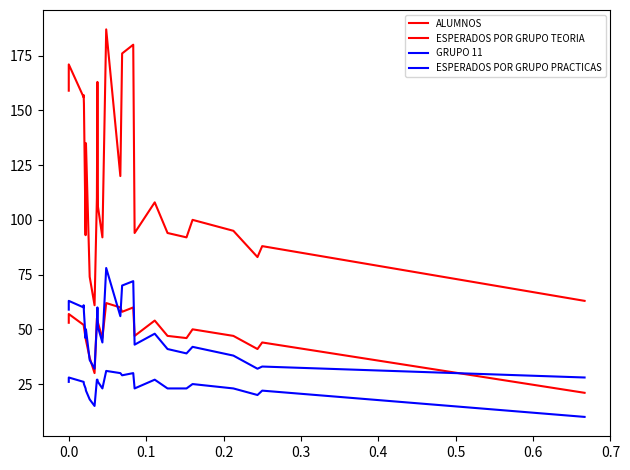

What are all the series names shown in the legend?

ALUMNOS, ESPERADOS POR GRUPO TEORIA, GRUPO 11, ESPERADOS POR GRUPO PRACTICAS